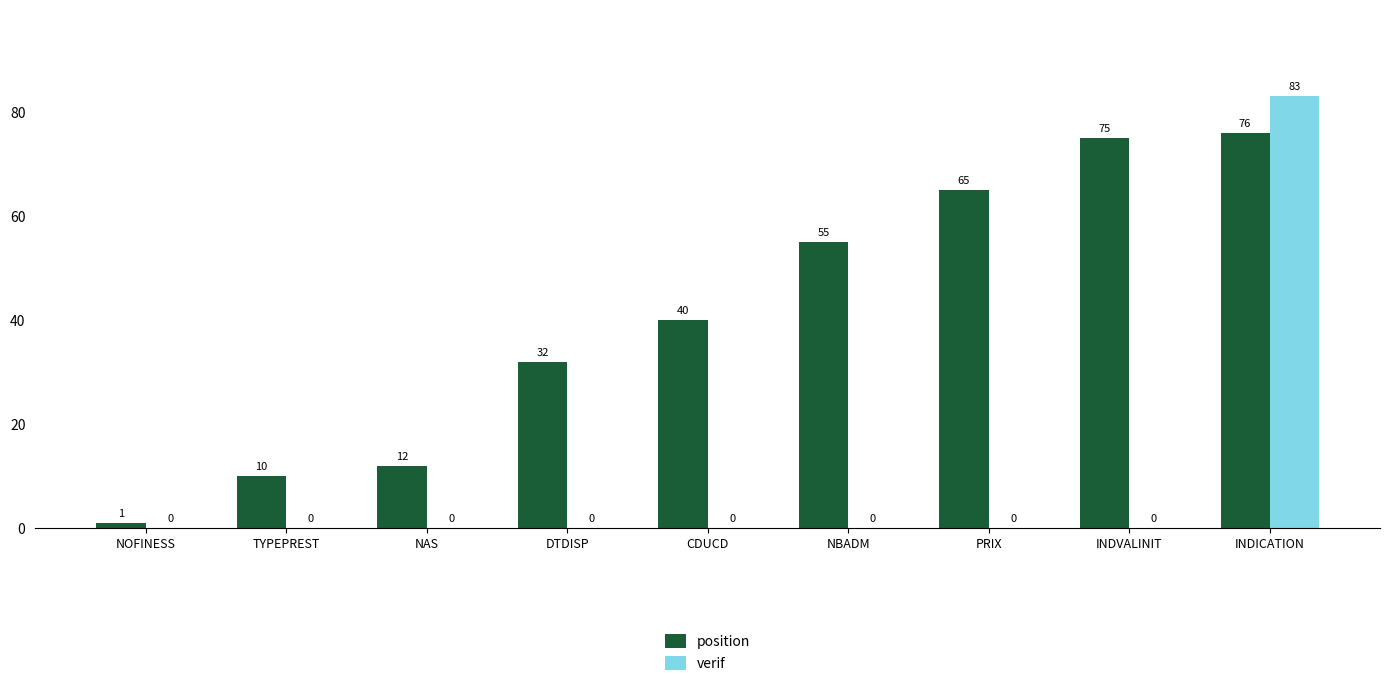

Are the bars grouped side by side (vs. stacked)?

Yes